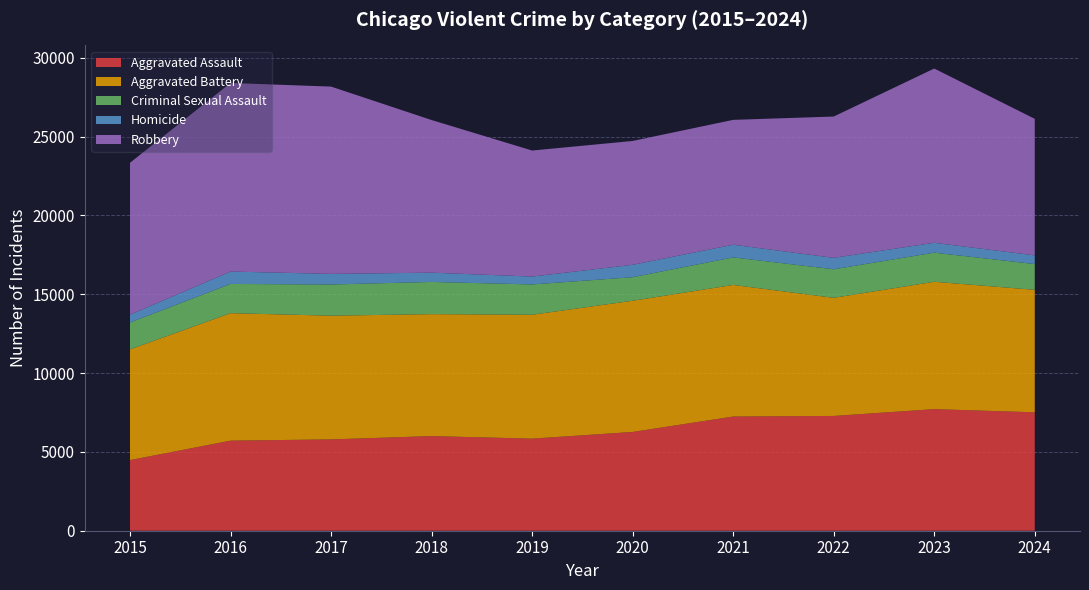

Reading left to right, extract all data points from this chart.

Aggravated Assault: 4480	5713	5793	6002	5841	6265	7242	7280	7712	7511
Aggravated Battery: 7019	8085	7845	7735	7858	8321	8347	7491	8078	7767
Criminal Sexual Assault: 1705	1854	1979	2042	1921	1493	1746	1811	1846	1634
Homicide: 496	786	672	588	499	787	804	725	626	551
Robbery: 9638	11960	11880	9681	7995	7855	7920	8963	11053	8661